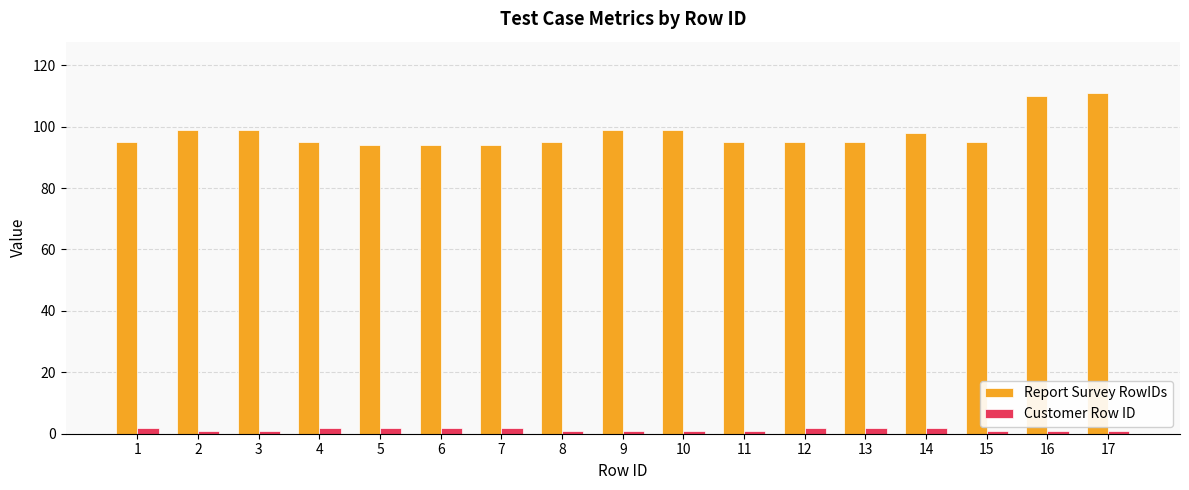

List the series in order of their peak value, highest first.

Report Survey RowIDs, Customer Row ID